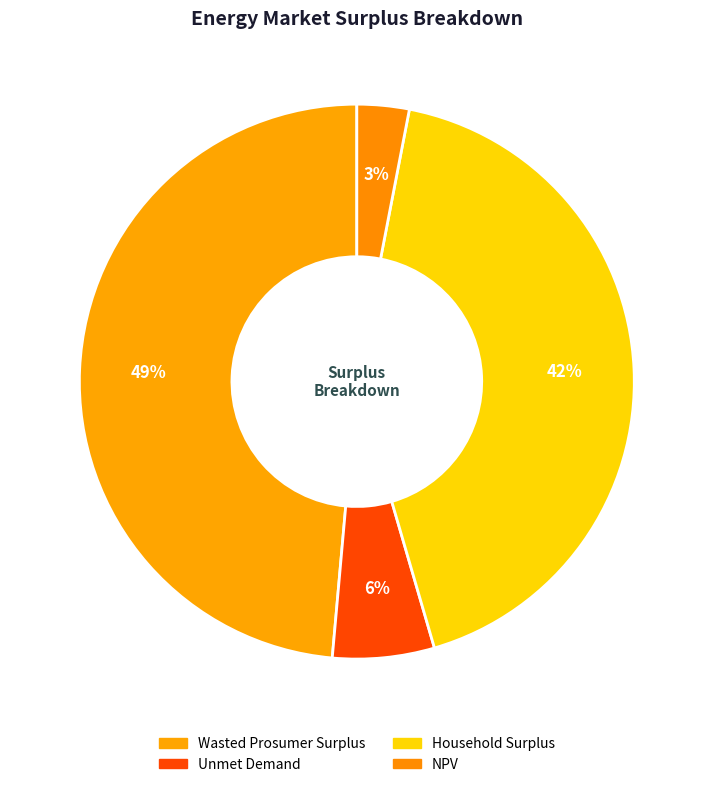

To the nearest percent, what is the difference between the Household Surplus and NPV slice percentages?

39%